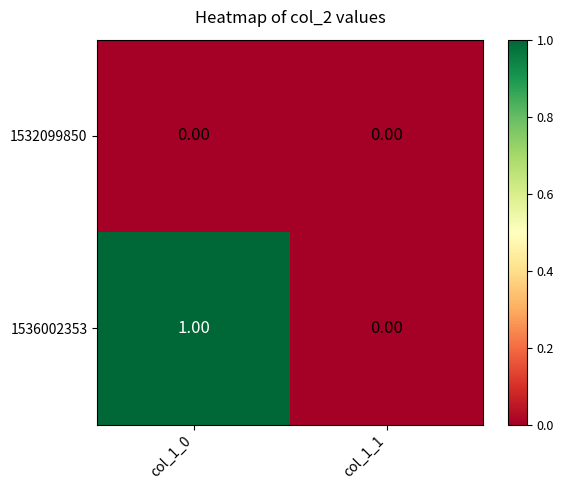

Rank the series by their average value, from lowest to highest.

1532099850, 1536002353